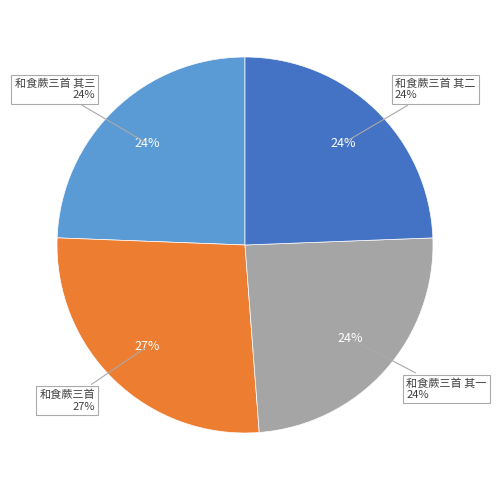

Is there a majority slice in this chart?

No